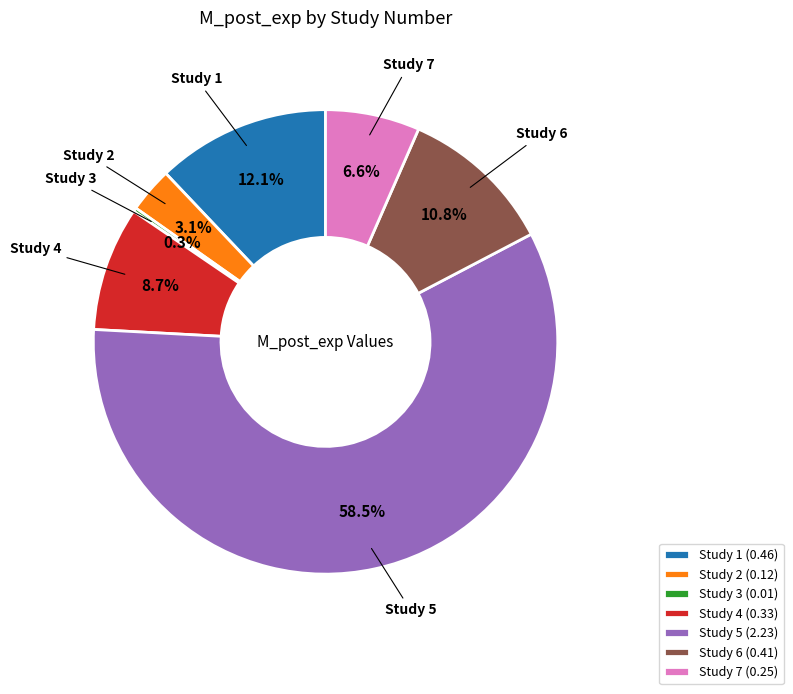

Do Study 2 (0.12) and Study 5 (2.23) together represent more than half of the pie?

Yes